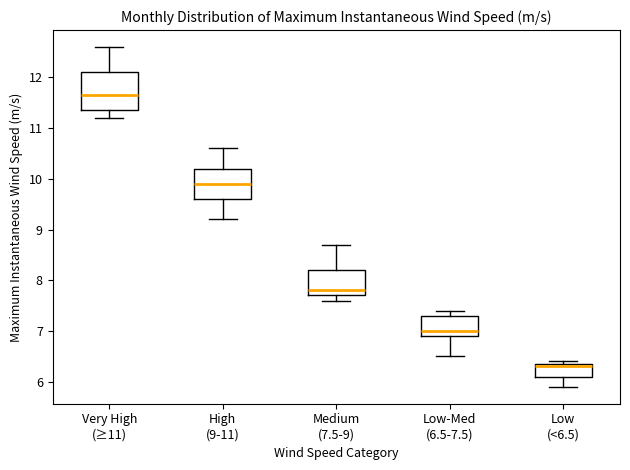

Reading left to right, transcribe this box plot: for each box, give where its median line is, the range the box spans, and where its two whiskers end, as read against the y-axis. The values are not printed on the chart, so give them approximately, as read against the axis.

Very High (≥11): median 11.7, box 11.4 to 12.1, whiskers 11.2 to 12.6
High (9-11): median 9.9, box 9.6 to 10.2, whiskers 9.2 to 10.6
Medium (7.5-9): median 7.8, box 7.7 to 8.2, whiskers 7.6 to 8.7
Low-Med (6.5-7.5): median 7.0, box 6.9 to 7.3, whiskers 6.5 to 7.4
Low (<6.5): median 6.3, box 6.1 to 6.4, whiskers 5.9 to 6.4 (just above the box's upper edge)